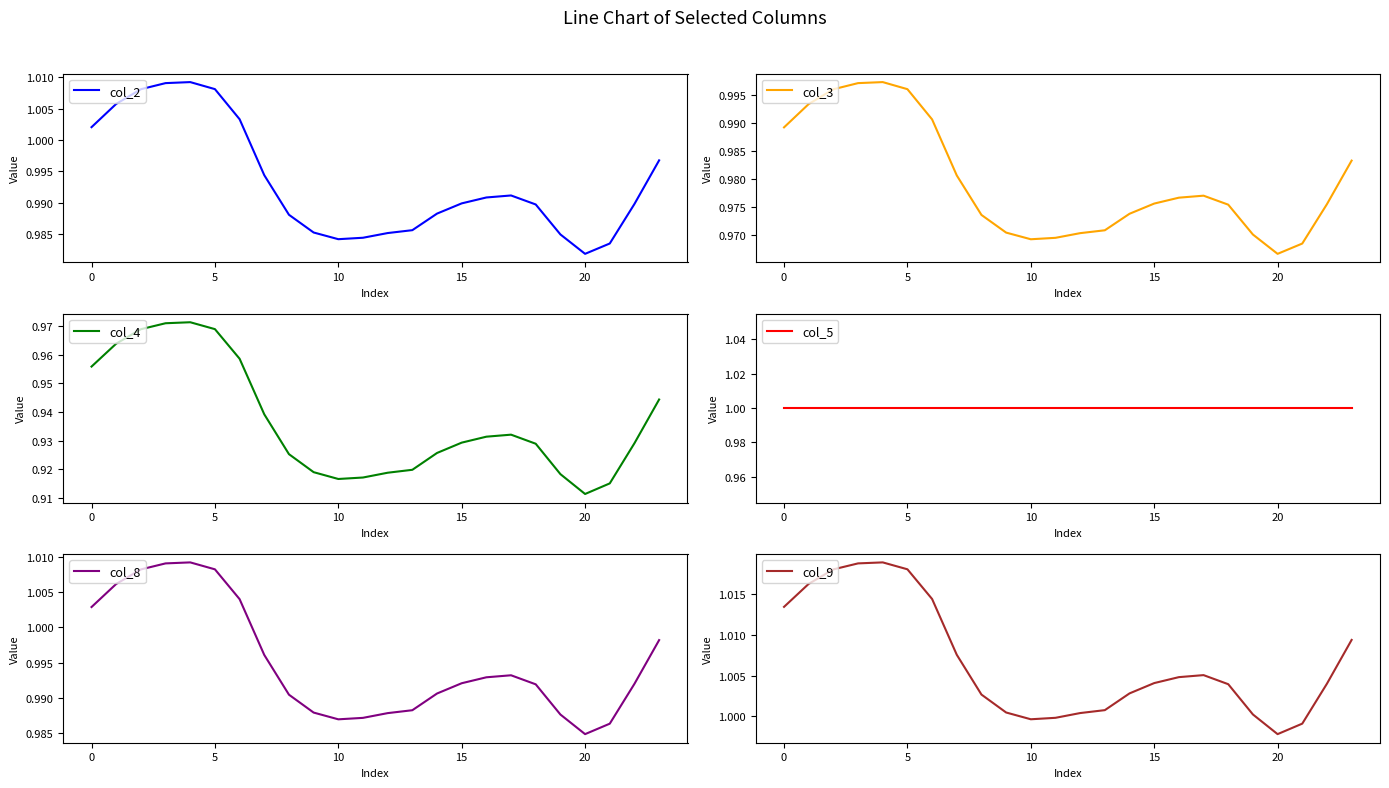

Which series has the largest total across all categories?

col_9